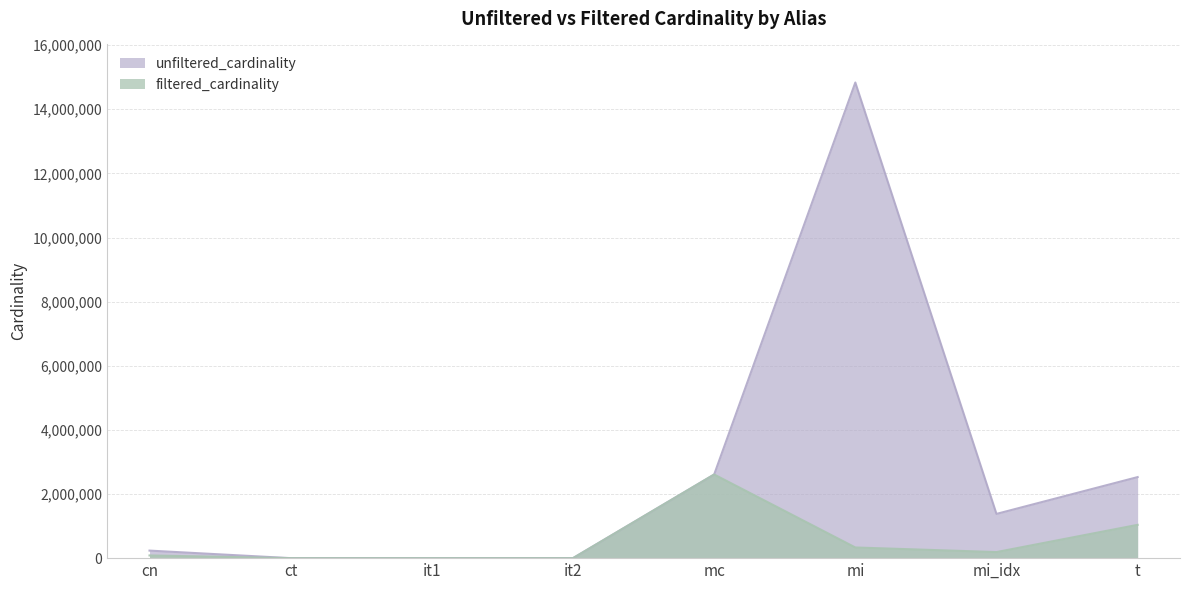

What is the maximum value for filtered_cardinality?

2609129